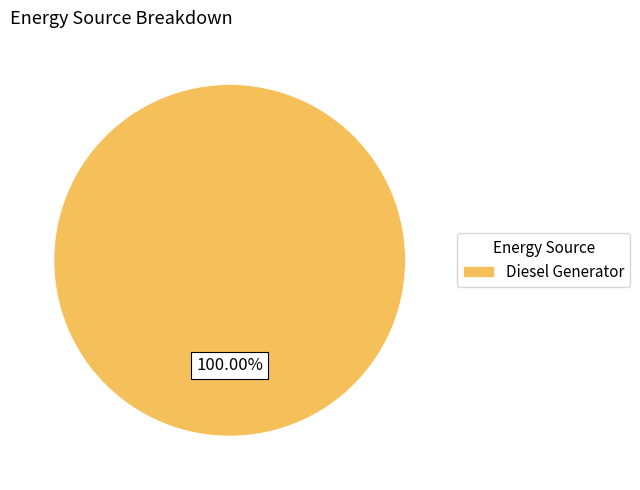

Count the number of slices in the pie.

1